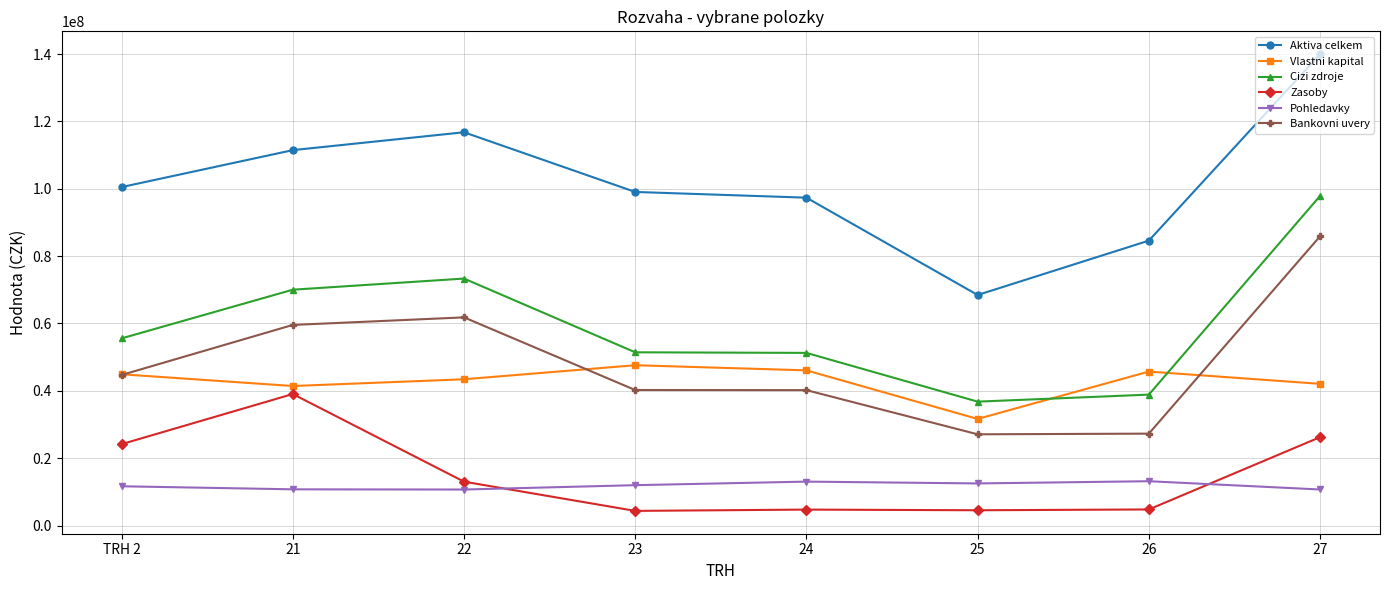

What is the minimum value shown in the chart?

4362443.2